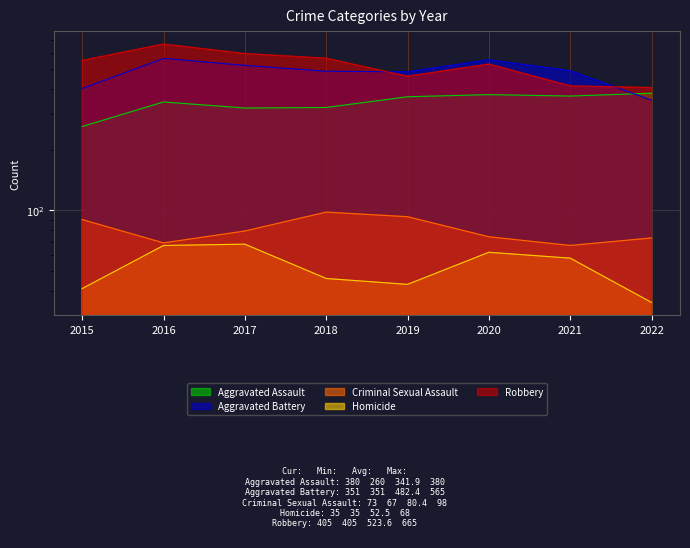

What is the average value of the Aggravated Assault series?

342